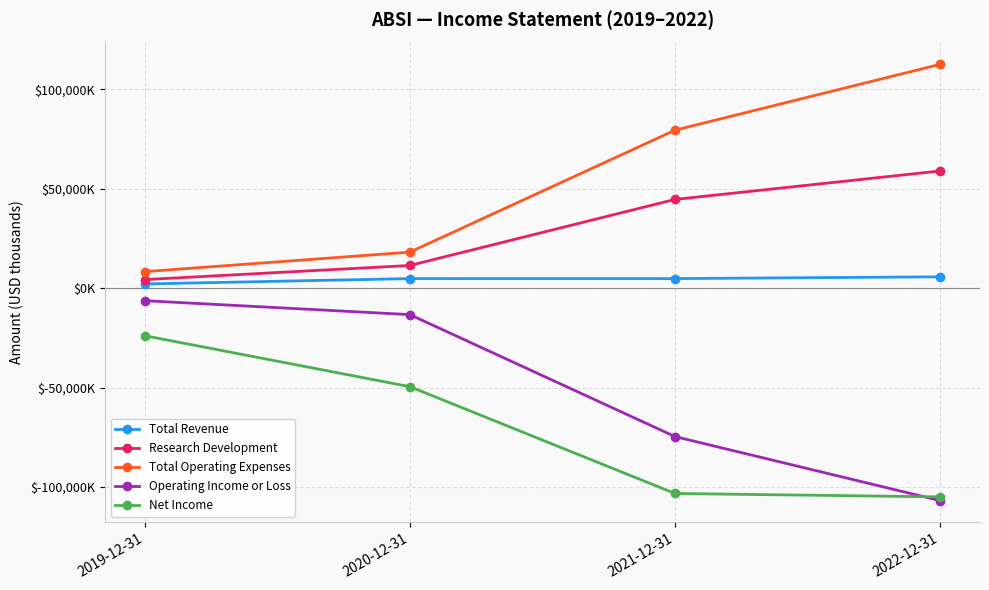

True or false: Operating Income or Loss and Total Revenue intersect in this chart.

False